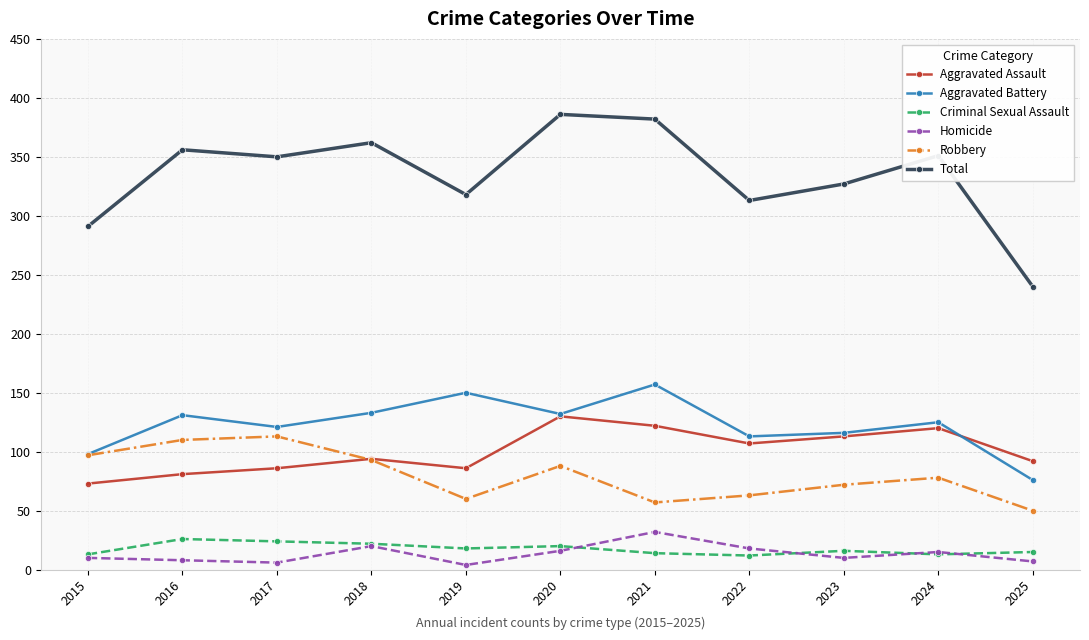

At how many categories does at least one series exceed 200?

11